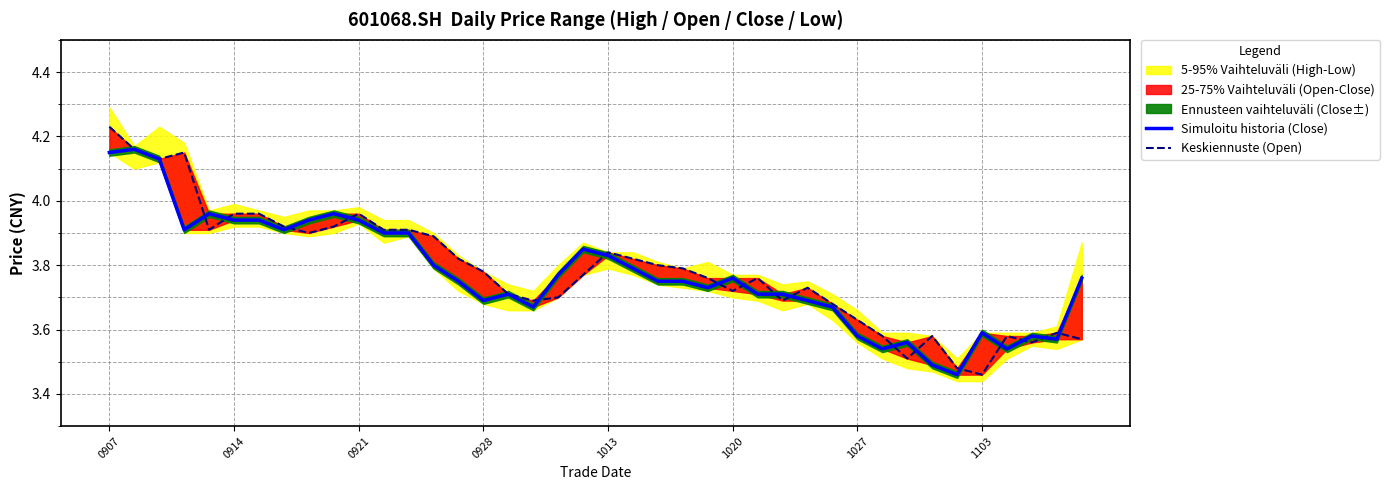

Rank the series at 0921 from highest to lowest value.

Keskiennuste (Open), Simuloitu historia (Close)